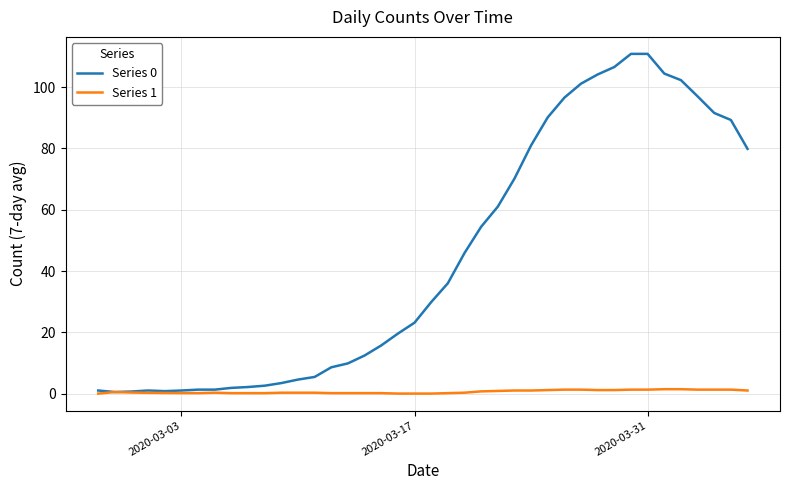

What is the highest value of the Series 0 series?

110.9